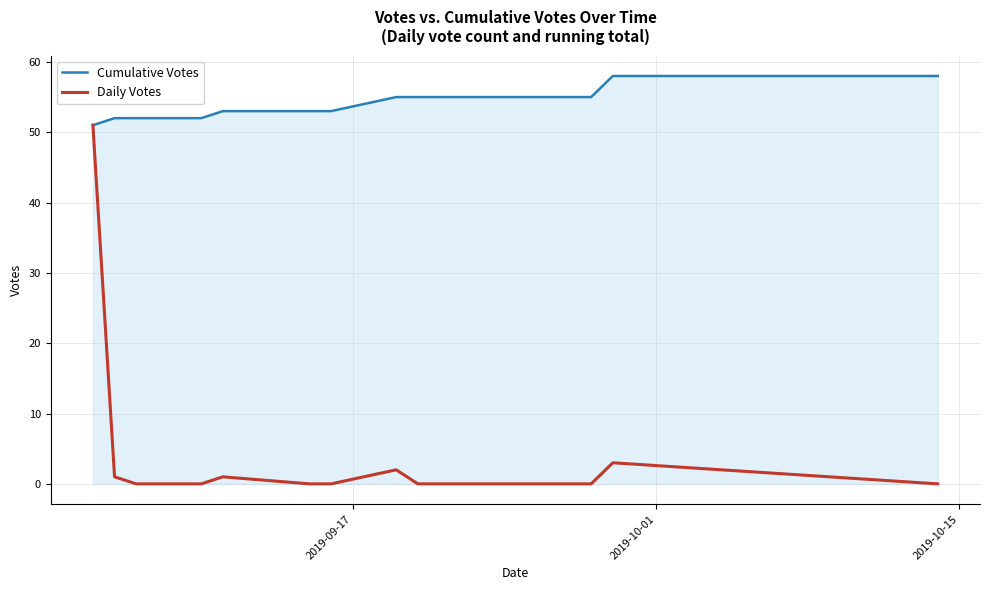

What is the difference between the maximum and second lowest values in the Cumulative Votes series?

6